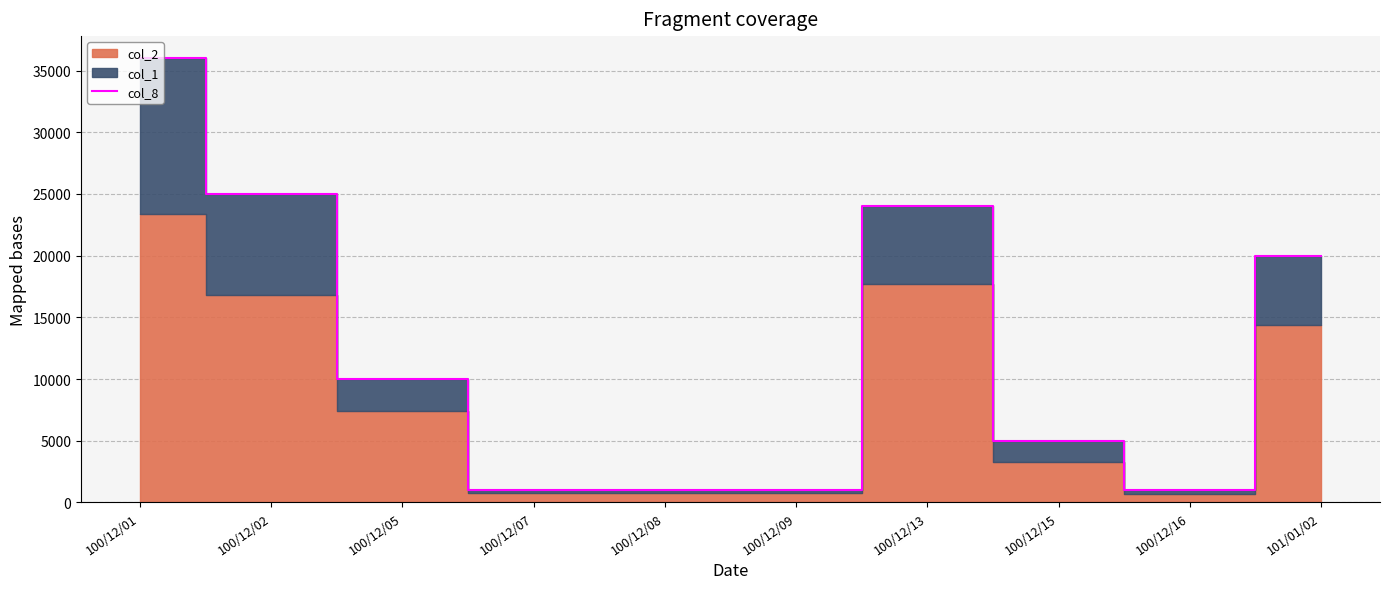

What is the change in value from 100/12/09 to 101/01/02?

+19000